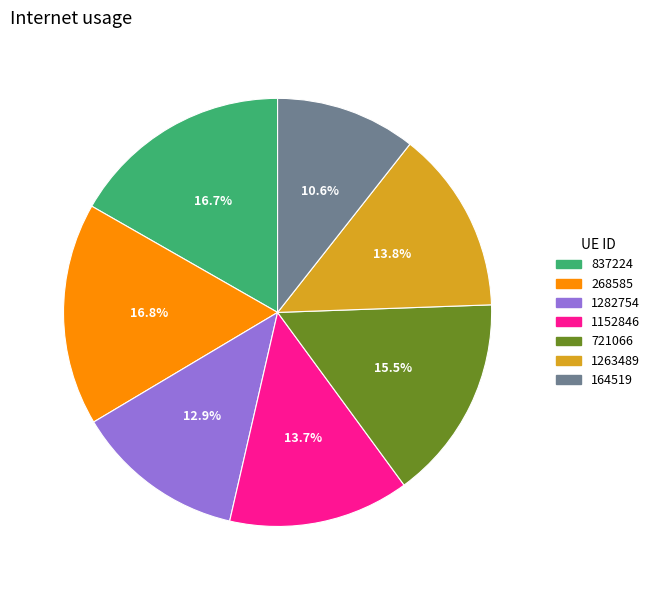

Which slice is the smallest?

164519